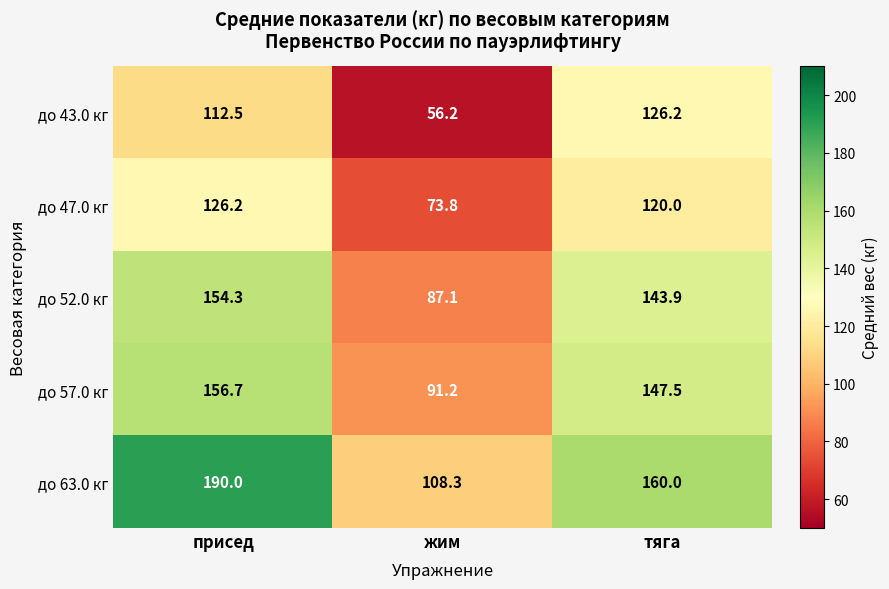

Which series has the largest range (max minus min)?

до 63.0 кг